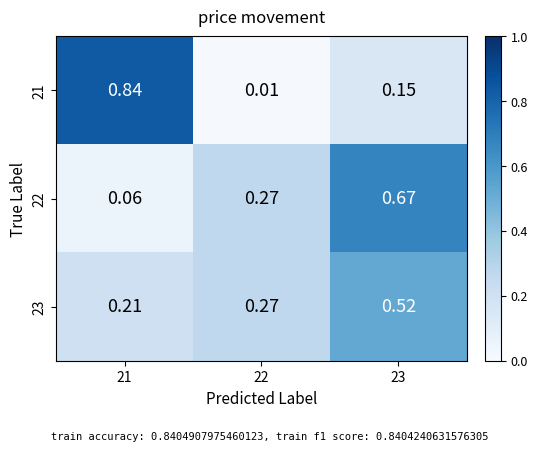

Is the value of 23 at 23 greater than the value of 21 at 22?

Yes